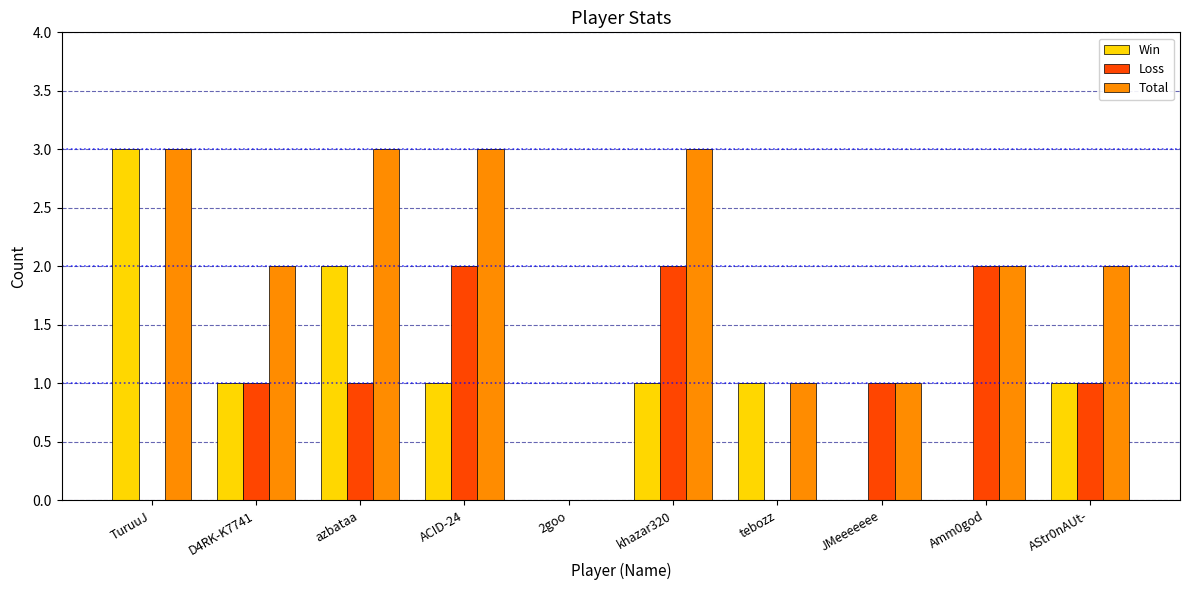

The value of Win at TuruuJ is 2. True or false?

False